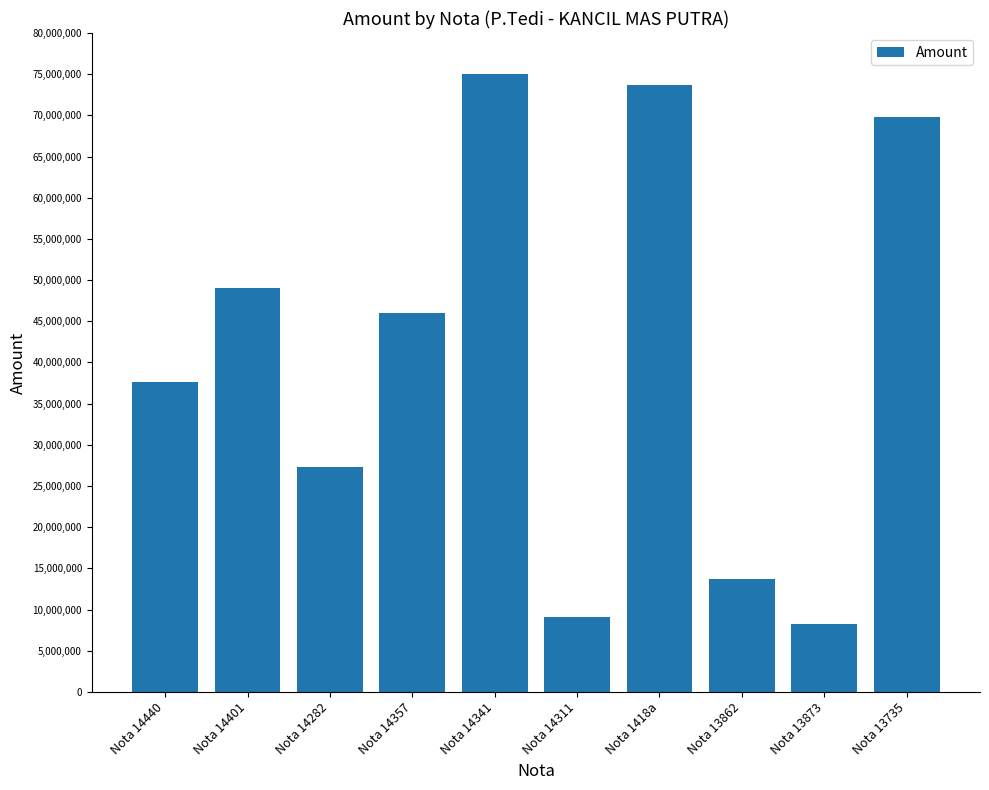

What is the maximum value shown in the chart?

75044000